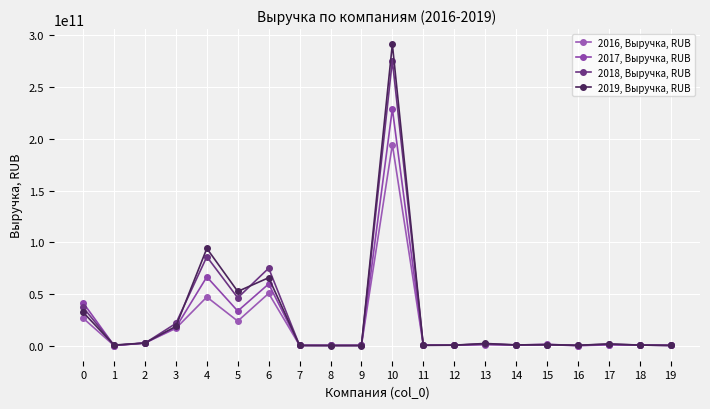

How many interior local valleys does the 2019, Выручка, RUB series have?

5